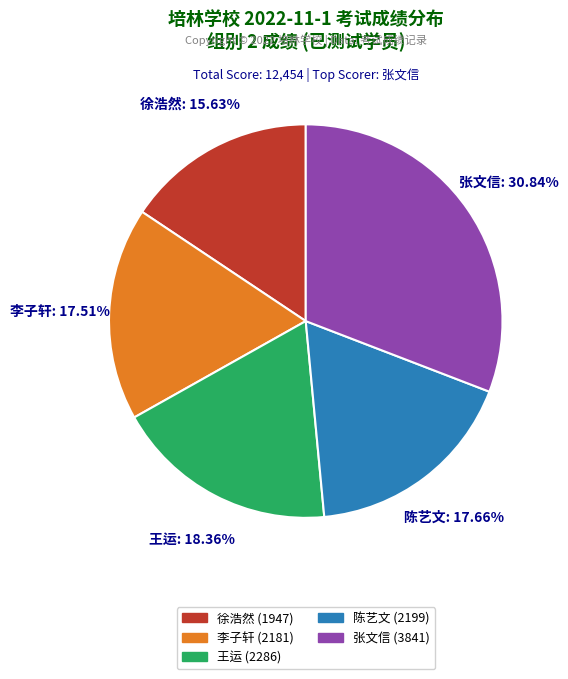

Is the sum of 李子轩 (2181) and 张文信 (3841) greater than half?

No